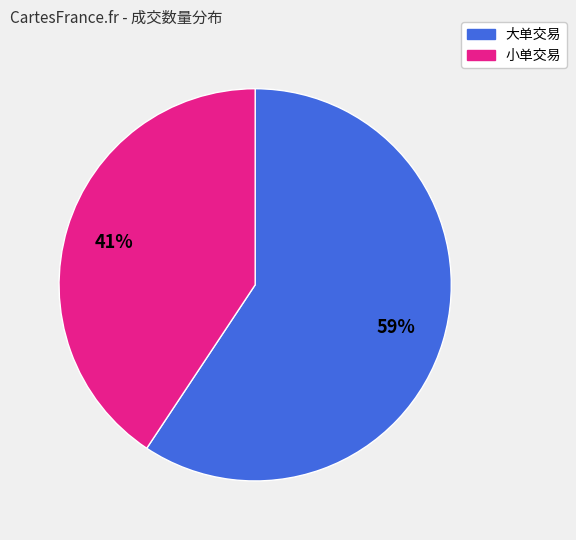

Is there a majority slice in this chart?

Yes